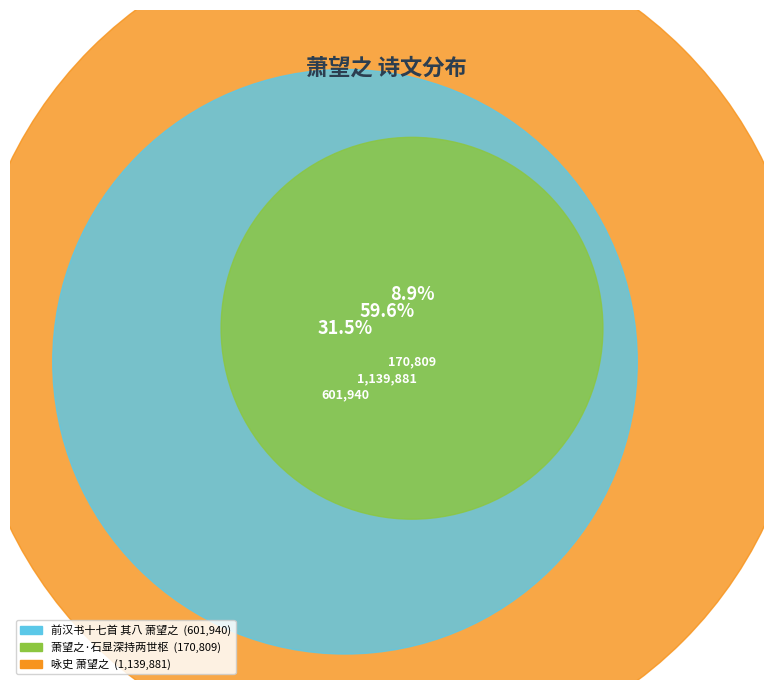

Which category has the smallest portion of the pie?

萧望之·石显深持两世枢